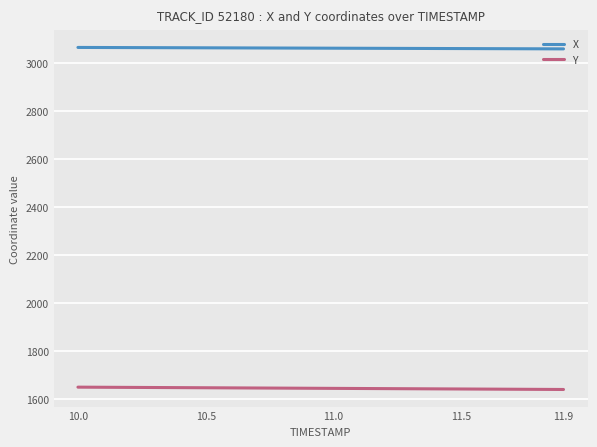

What is the minimum value shown in the chart?

1639.5